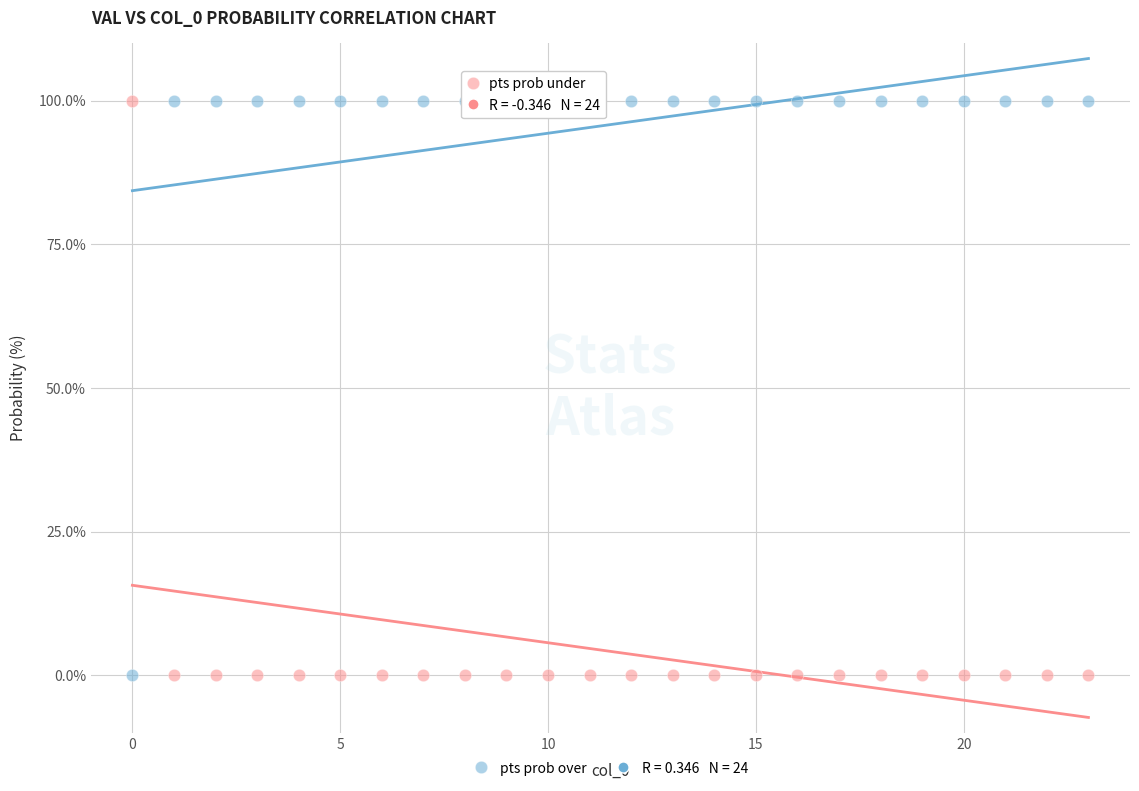

Across all data points, what is the range of Y values (max minus min)?

100